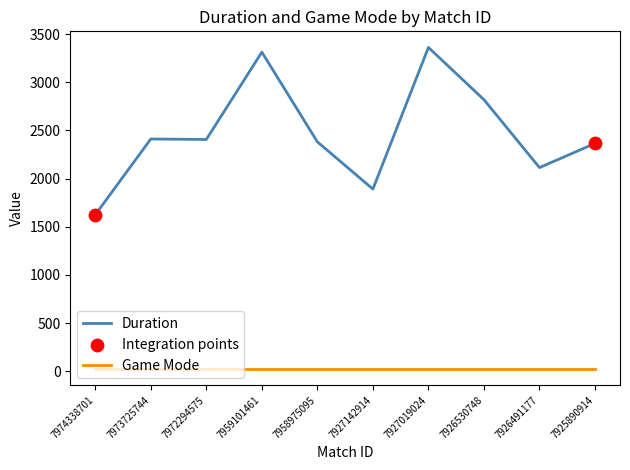

Which series has the widest spread of values?

Duration